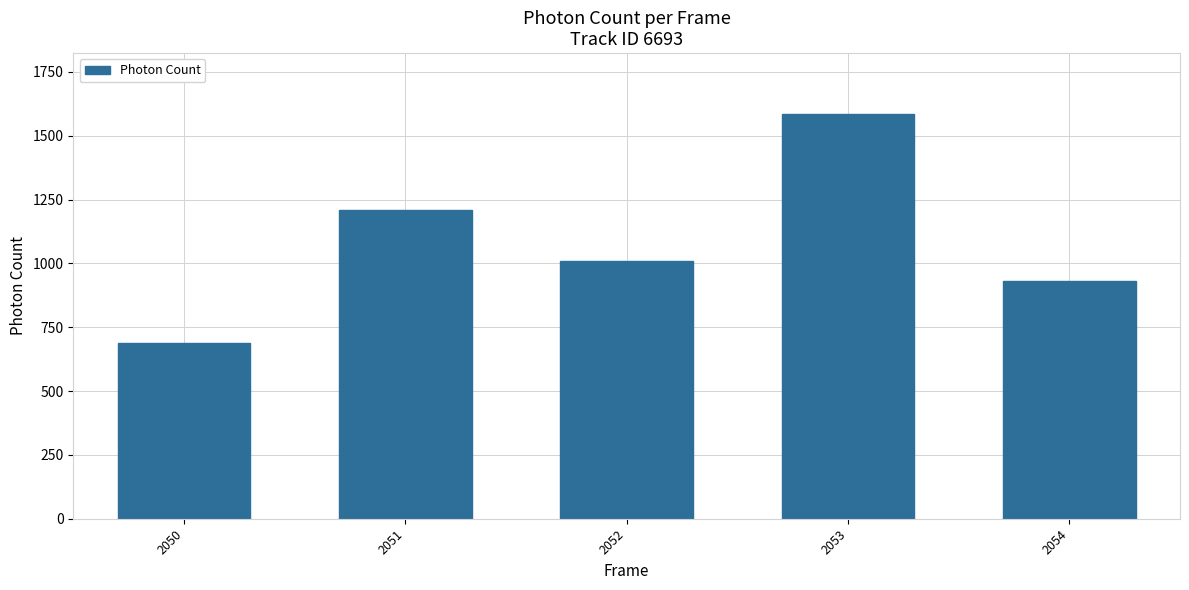

Which has a higher value, 2052 or 2051?

2051